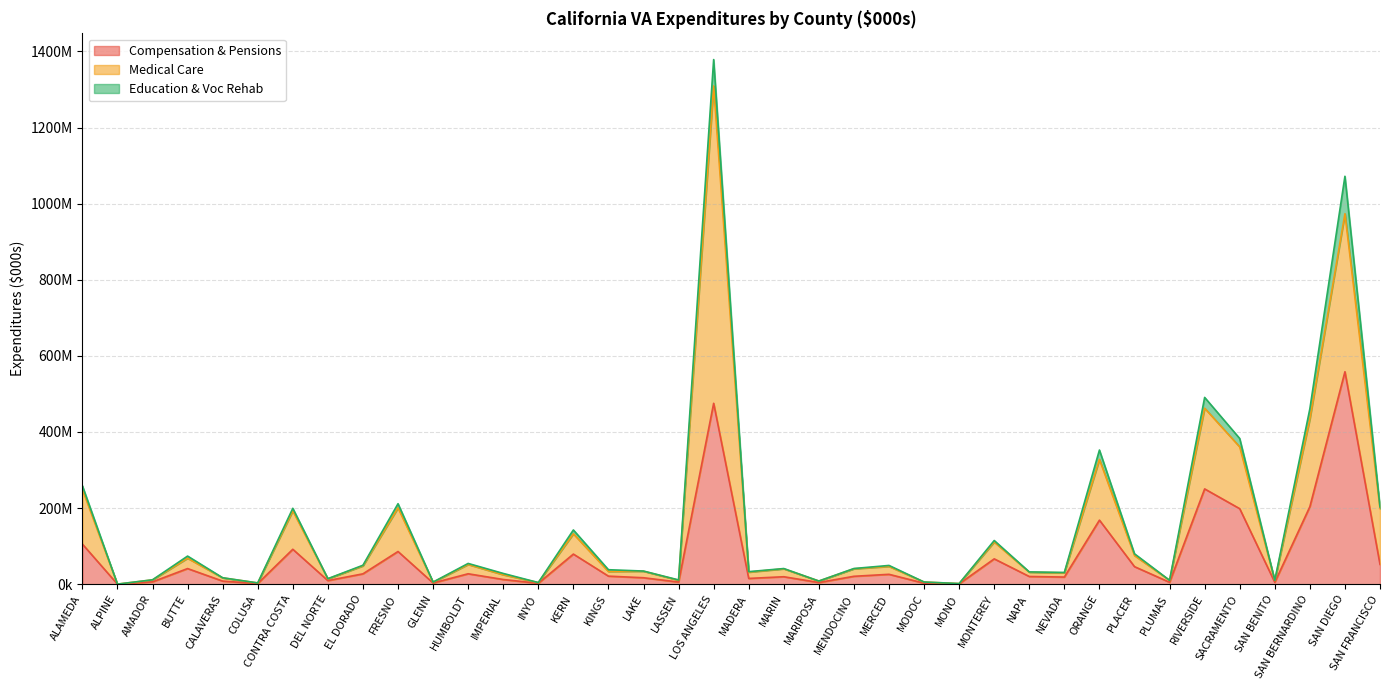

At how many categories does at least one series exceed 293740?

6